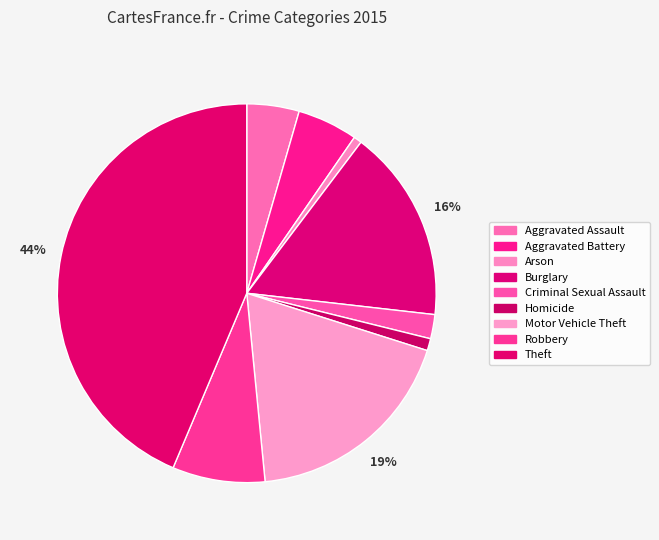

Does Arson represent more than half of the total?

No